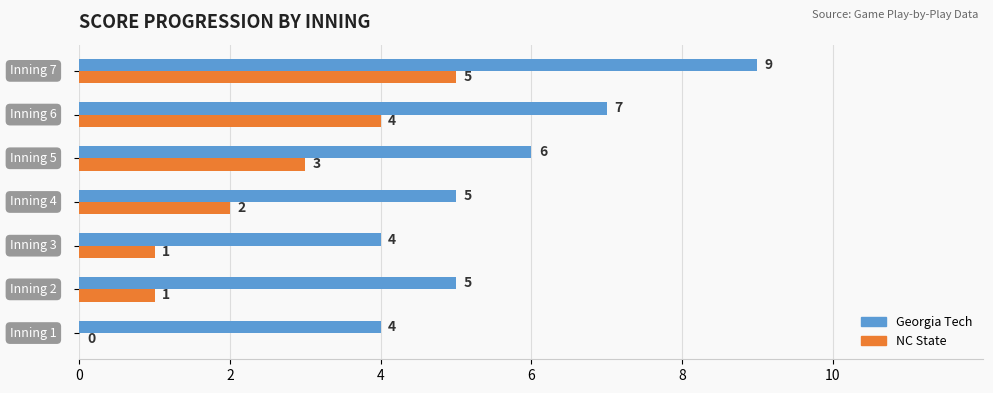

Which series has the largest total across all categories?

Georgia Tech